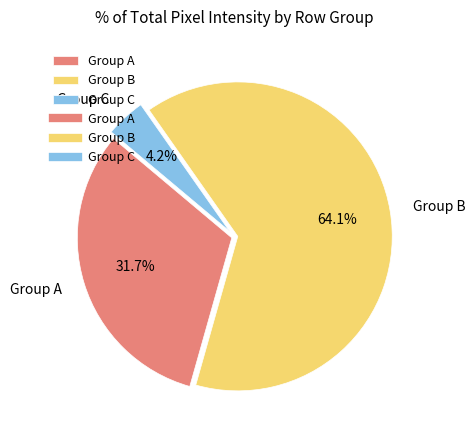

Rank the categories by value from lowest to highest.

Group C, Group A, Group B